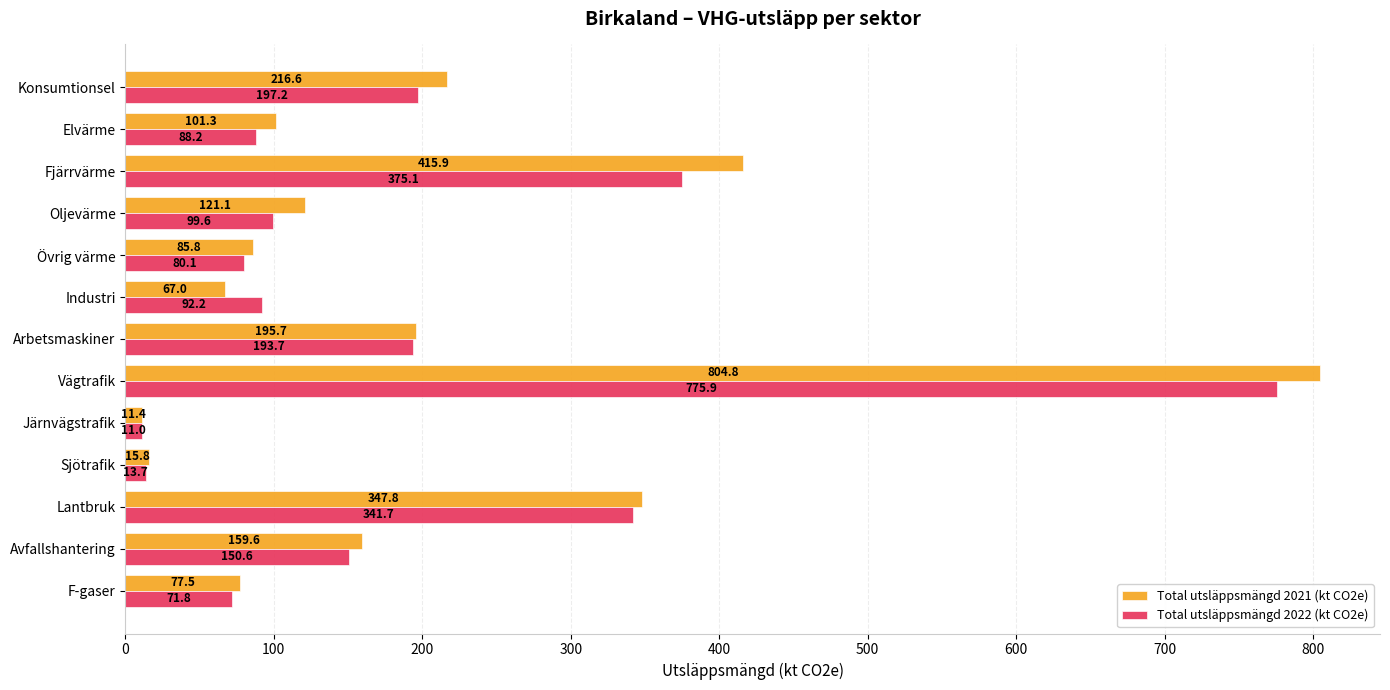

Which series has the widest spread of values?

Total utsläppsmängd 2021 (kt CO2e)